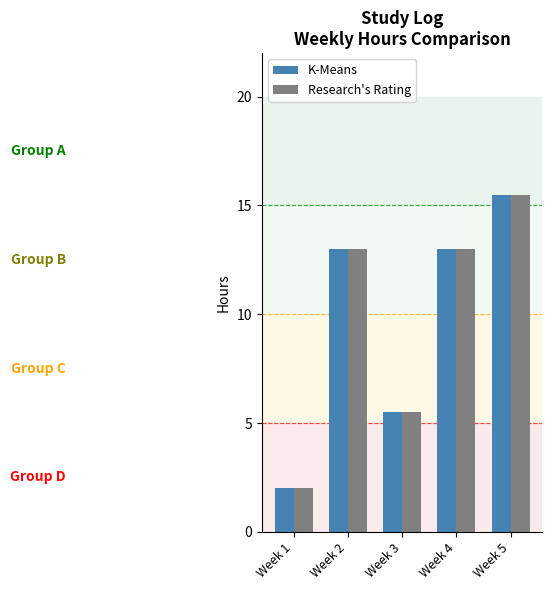

How many bars are there in total?

10